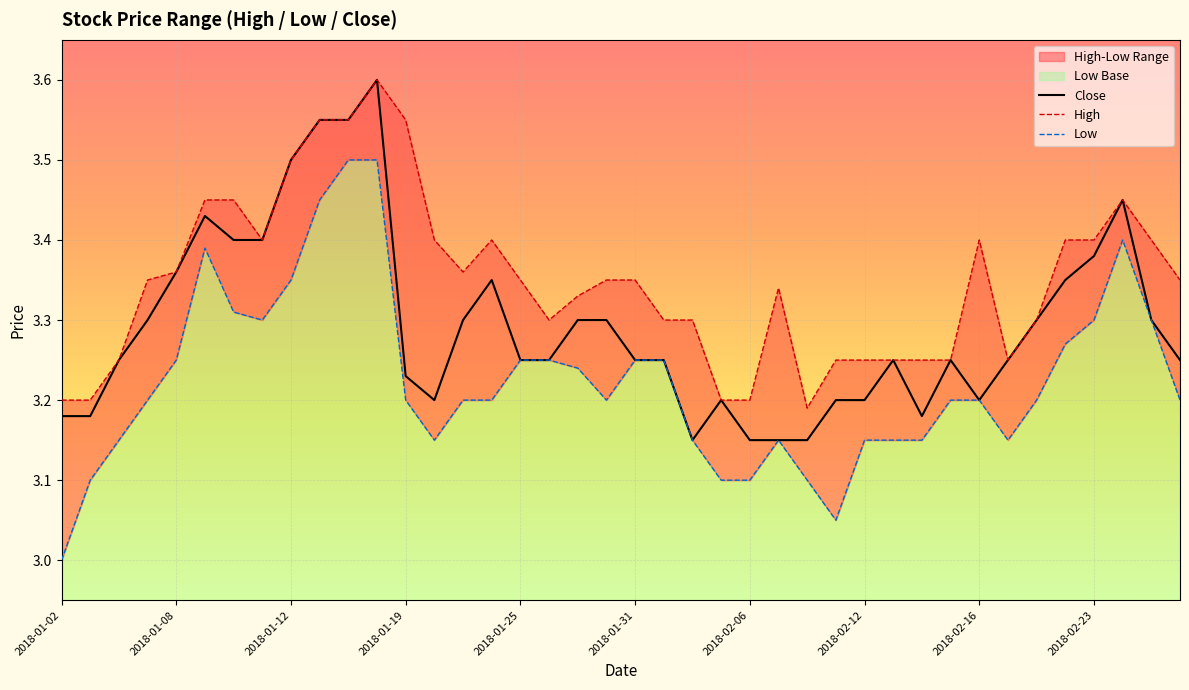

In Low, how many points are higher than both neighbors (excluding endpoints)?

3